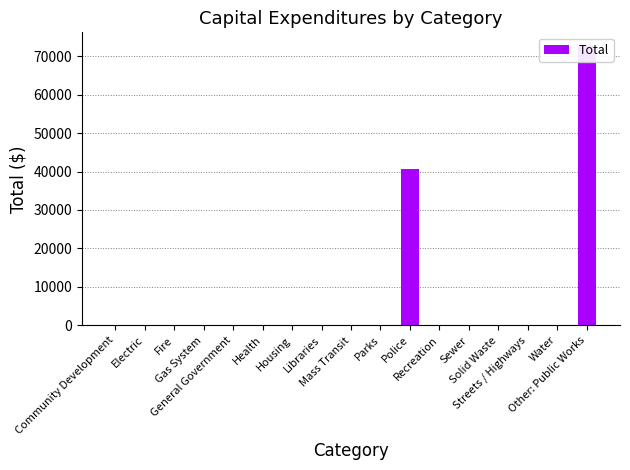

How many data points are above 0?

2